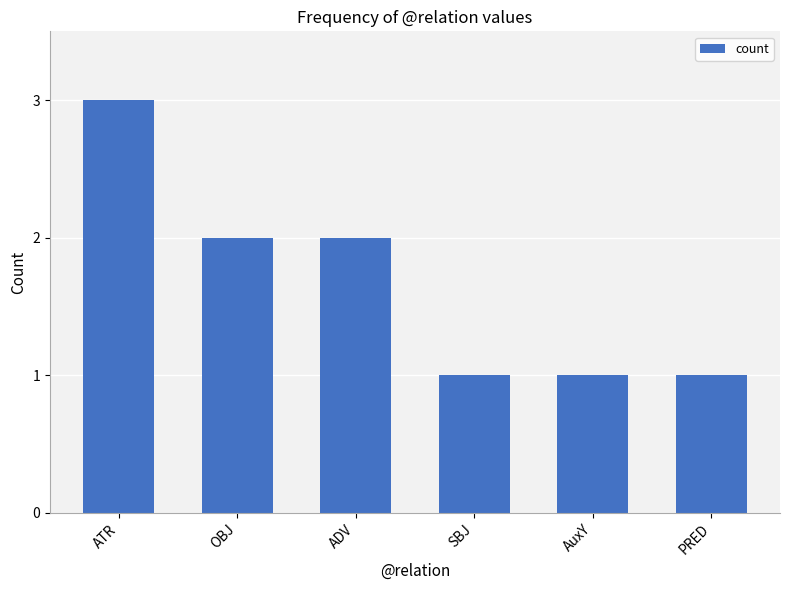

Count the values in the range 1 to 2.

5